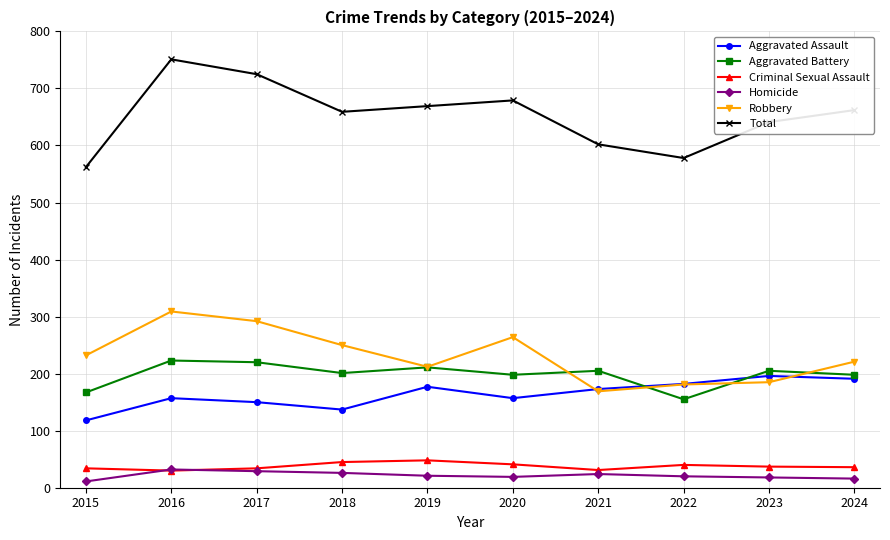

What value does the Robbery series have at 2017?

292